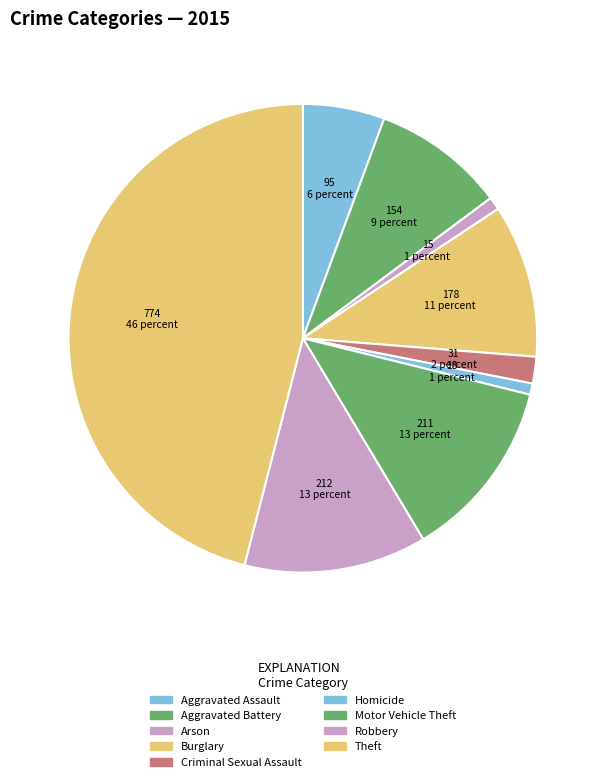

True or false: Homicide accounts for 11% of the total.

False